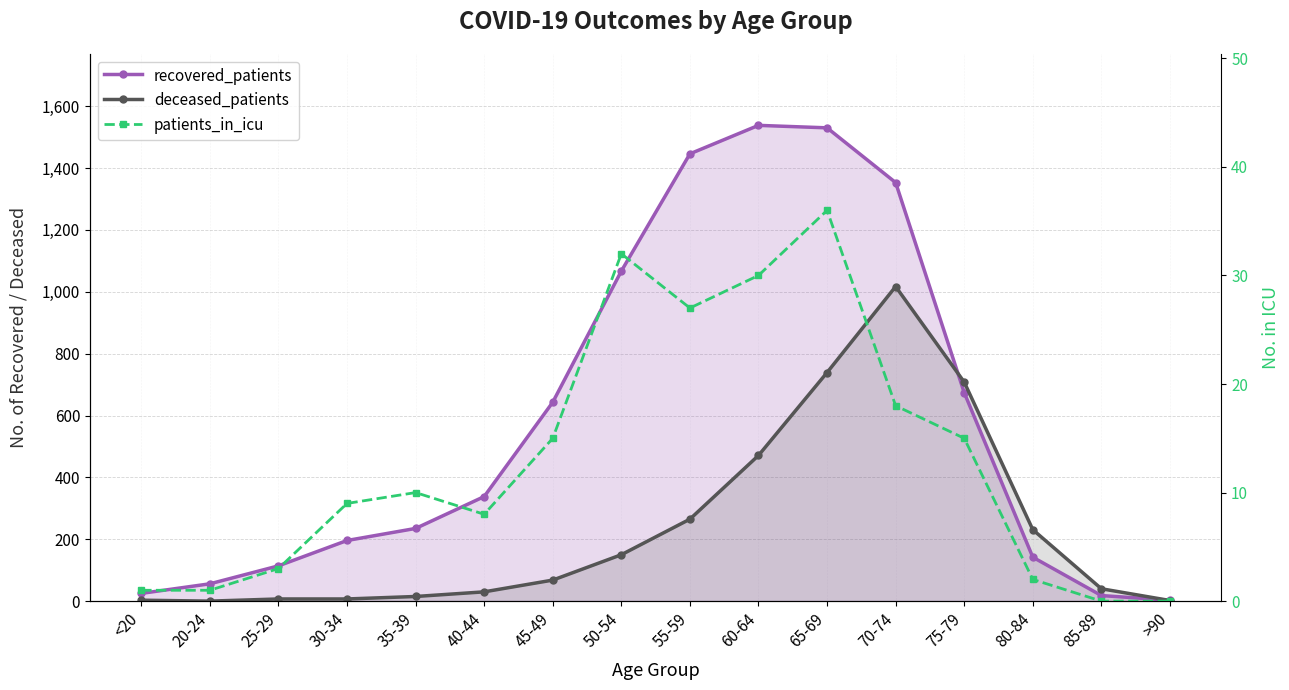

What is the sum of the patients_in_icu values at 30-34 and 80-84?

11